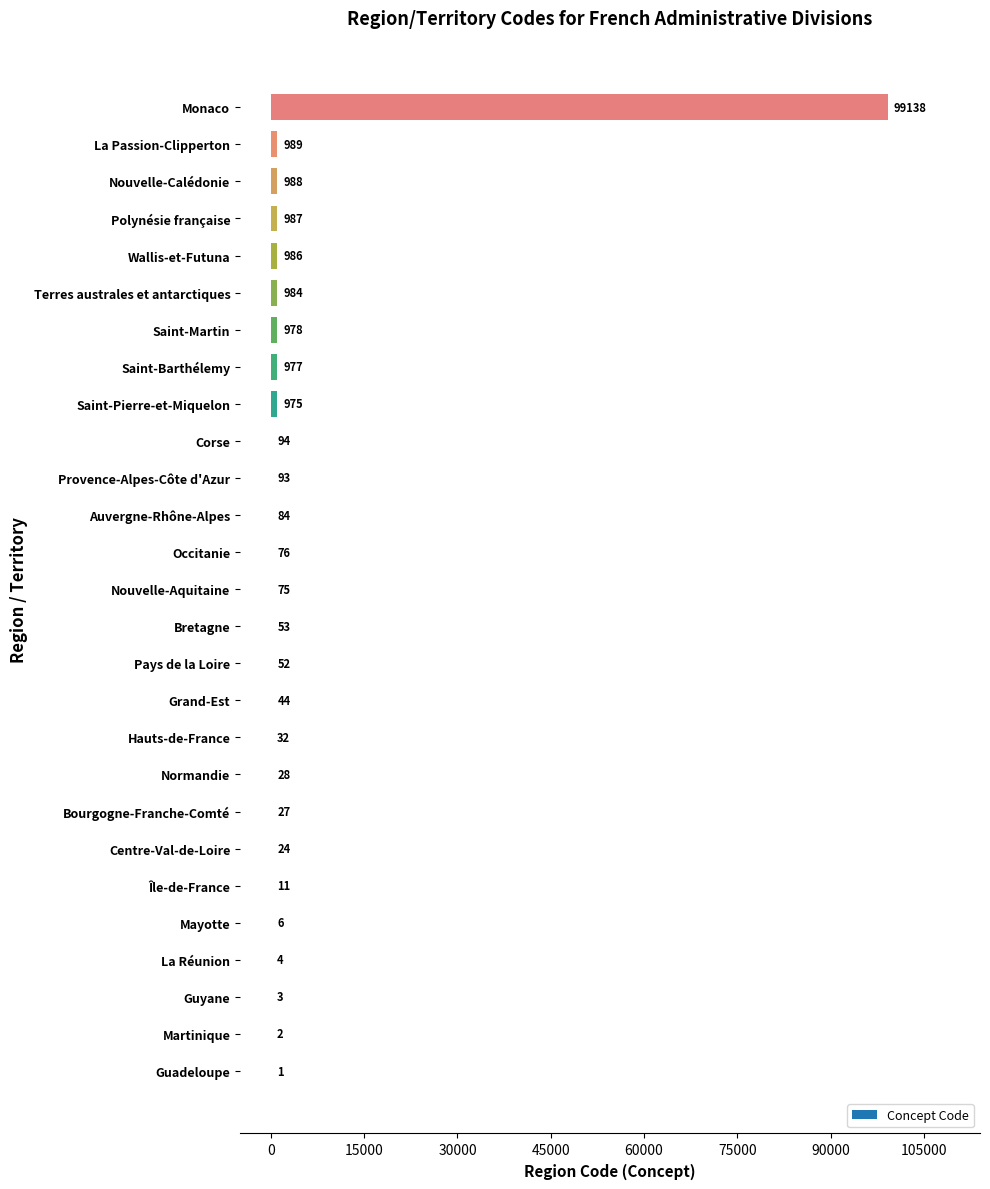

True or false: the data shows 84 at Auvergne-Rhône-Alpes.

True